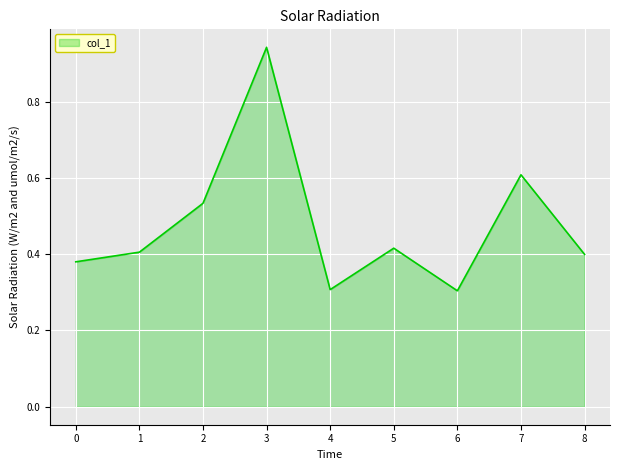

True or false: the data shows 0.4 at 1.

True